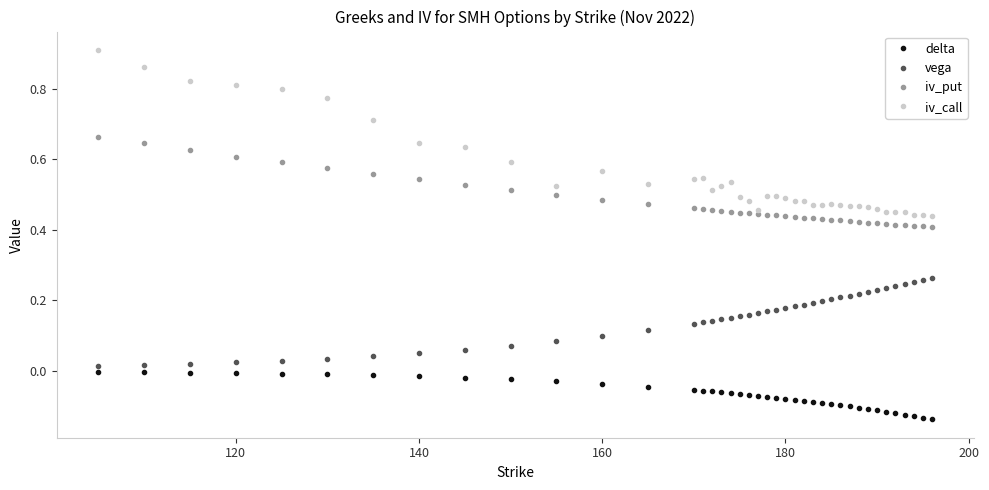

Which series has the widest spread of values?

iv_call